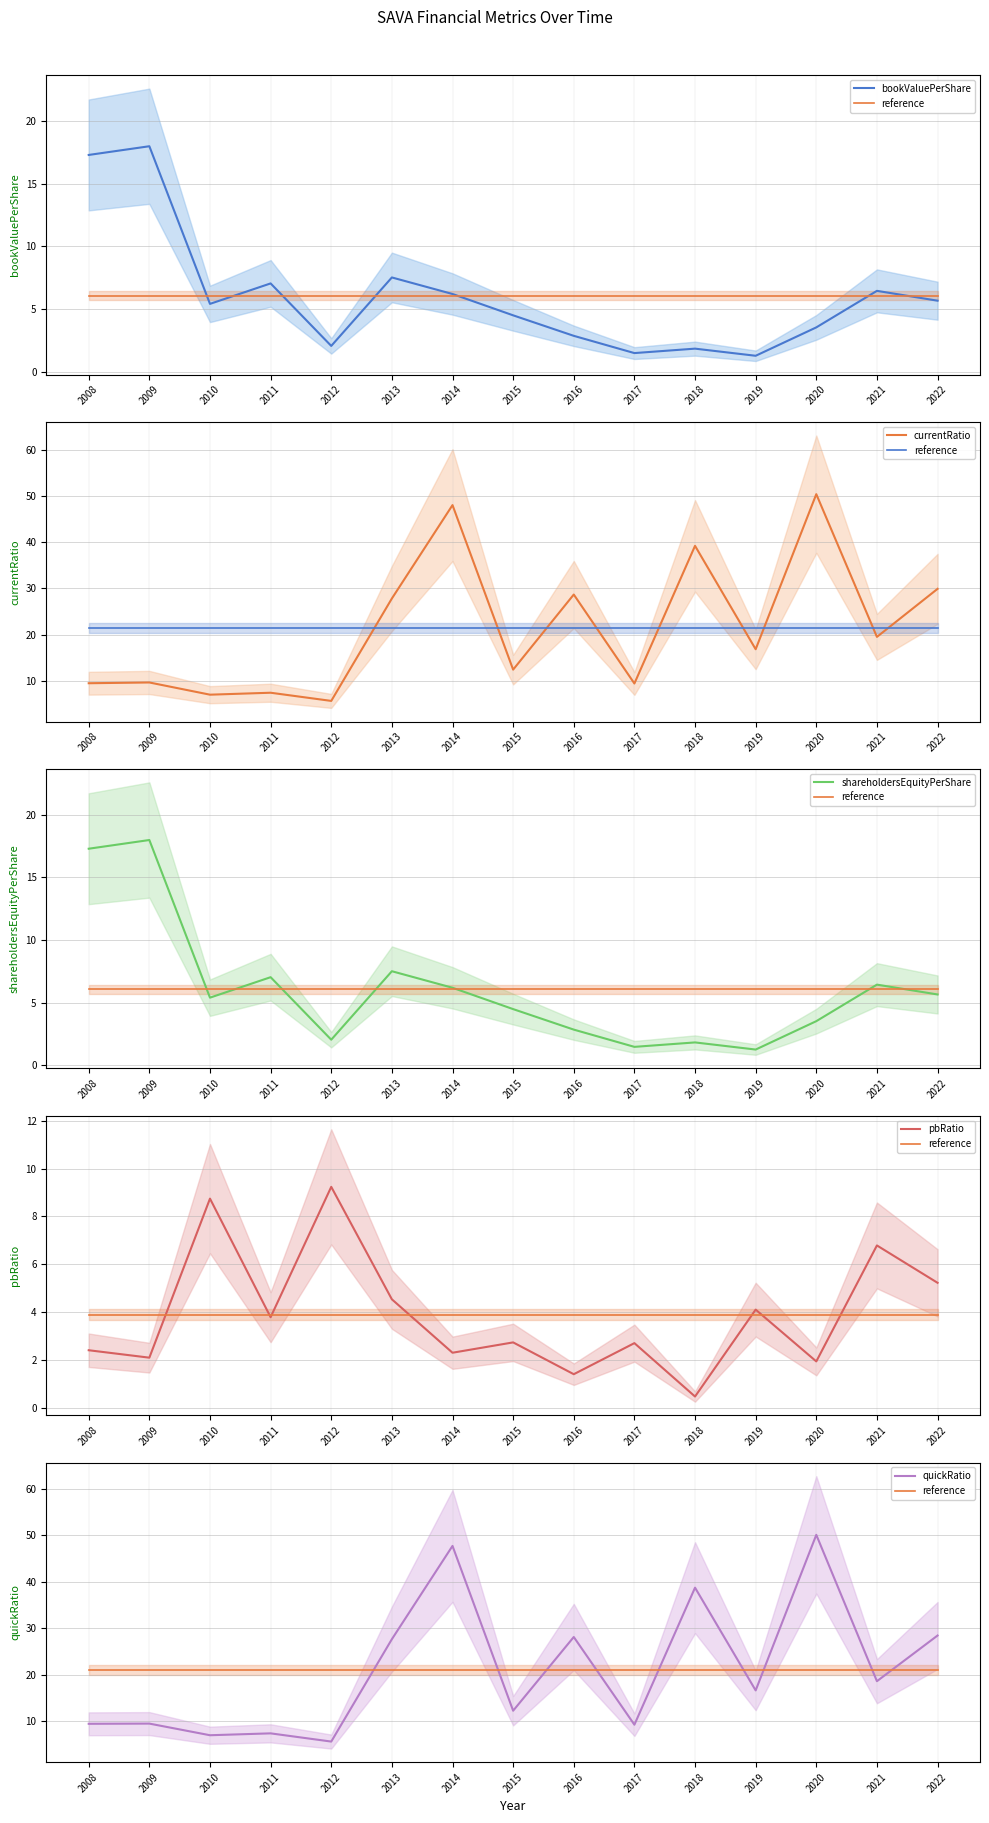

What is the value of the shareholdersEquityPerShare point at the 11th from the left?

1.8